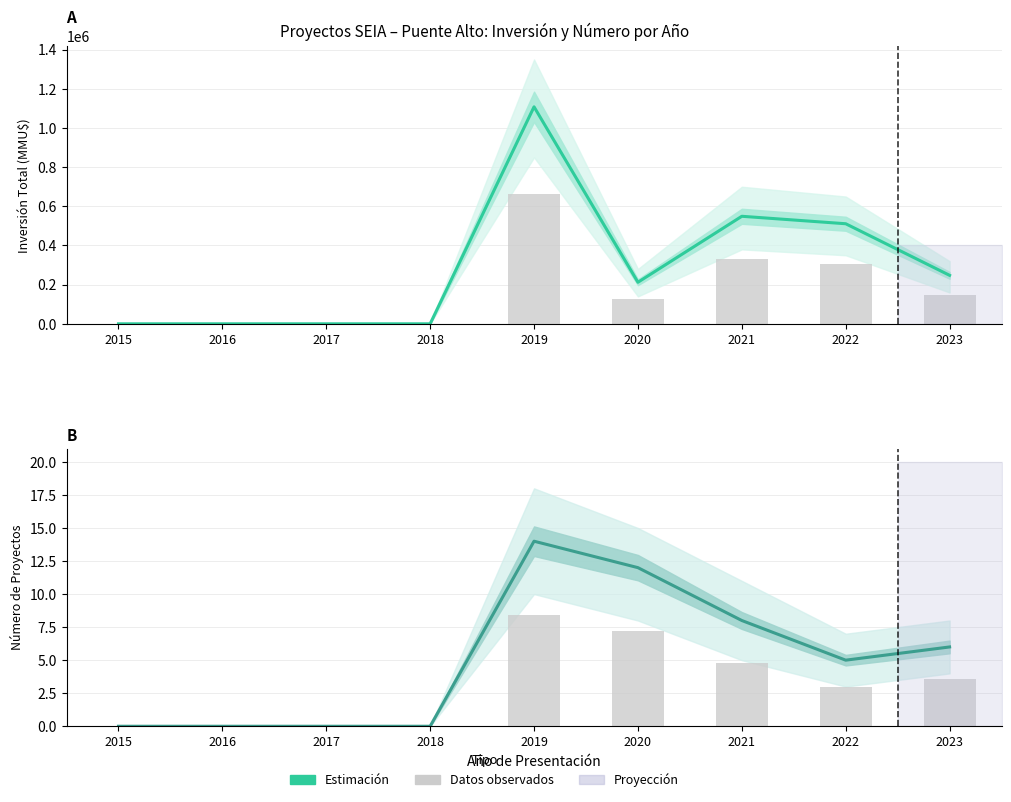

List the series in order of their peak value, highest first.

Estimación Inversión (MMU$), Inversión observada (MMU$), Estimación Proyectos, Proyectos observados